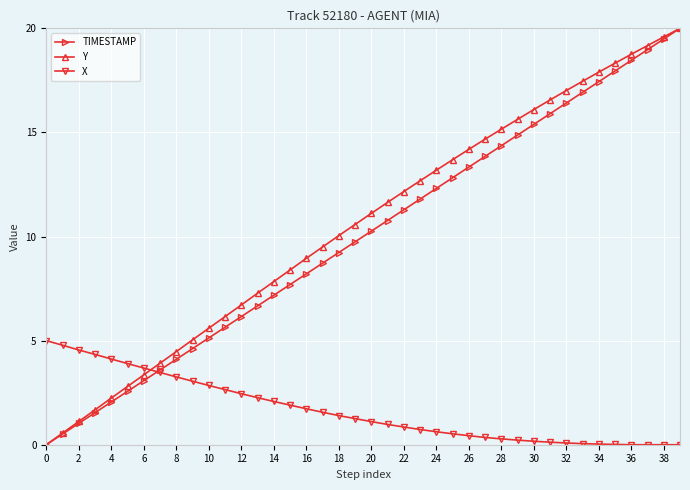

What is the value of the X point at the 15th from the left?

2.1